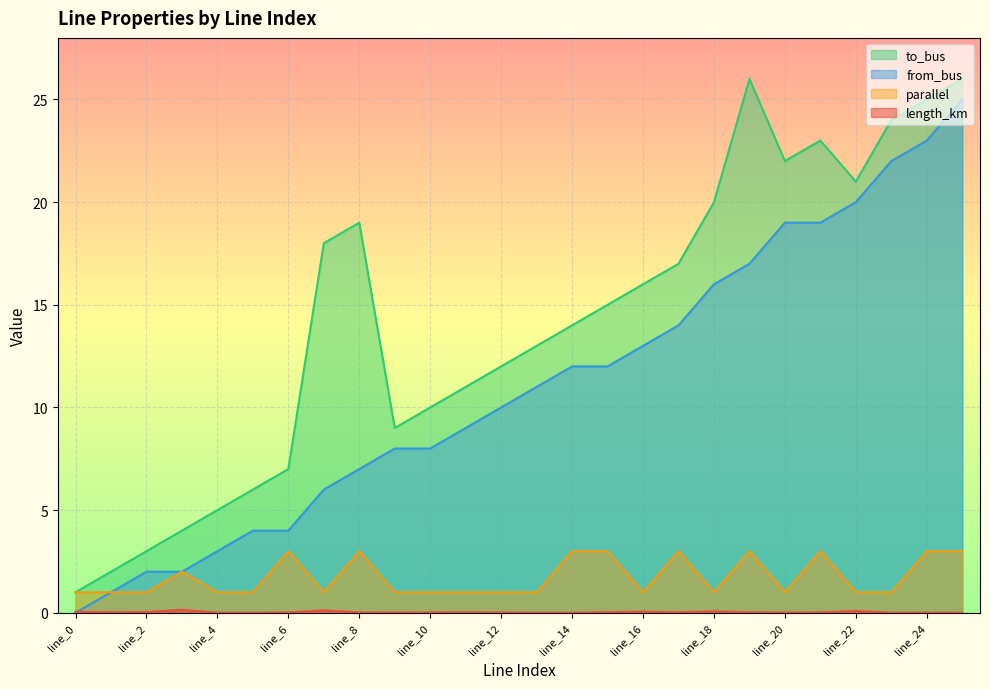

Reading left to right, list all the values displayed in this chart.

length_km: line_0=0.1	line_1=0.0	line_2=0.0	line_3=0.1	line_4=0.0	line_5=0.0	line_6=0.0	line_7=0.1	line_8=0.0	line_9=0.0	line_10=0.0	line_11=0.0	line_12=0.0	line_13=0.0	line_14=0.0	line_15=0.0	line_16=0.1	line_17=0.0	line_18=0.1	line_19=0.0	line_20=0.0	line_21=0.0	line_22=0.1	line_23=0.0	line_24=0.0	line_25=0.0
from_bus: line_0=0.0	line_1=1.0	line_2=2.0	line_3=2.0	line_4=3.0	line_5=4.0	line_6=4.0	line_7=6.0	line_8=7.0	line_9=8.0	line_10=8.0	line_11=9.0	line_12=10.0	line_13=11.0	line_14=12.0	line_15=12.0	line_16=13.0	line_17=14.0	line_18=16.0	line_19=17.0	line_20=19.0	line_21=19.0	line_22=20.0	line_23=22.0	line_24=23.0	line_25=25.0
to_bus: line_0=1.0	line_1=2.0	line_2=3.0	line_3=4.0	line_4=5.0	line_5=6.0	line_6=7.0	line_7=18.0	line_8=19.0	line_9=9.0	line_10=10.0	line_11=11.0	line_12=12.0	line_13=13.0	line_14=14.0	line_15=15.0	line_16=16.0	line_17=17.0	line_18=20.0	line_19=26.0	line_20=22.0	line_21=23.0	line_22=21.0	line_23=24.0	line_24=25.0	line_25=26.0
parallel: line_0=1.0	line_1=1.0	line_2=1.0	line_3=2.0	line_4=1.0	line_5=1.0	line_6=3.0	line_7=1.0	line_8=3.0	line_9=1.0	line_10=1.0	line_11=1.0	line_12=1.0	line_13=1.0	line_14=3.0	line_15=3.0	line_16=1.0	line_17=3.0	line_18=1.0	line_19=3.0	line_20=1.0	line_21=3.0	line_22=1.0	line_23=1.0	line_24=3.0	line_25=3.0